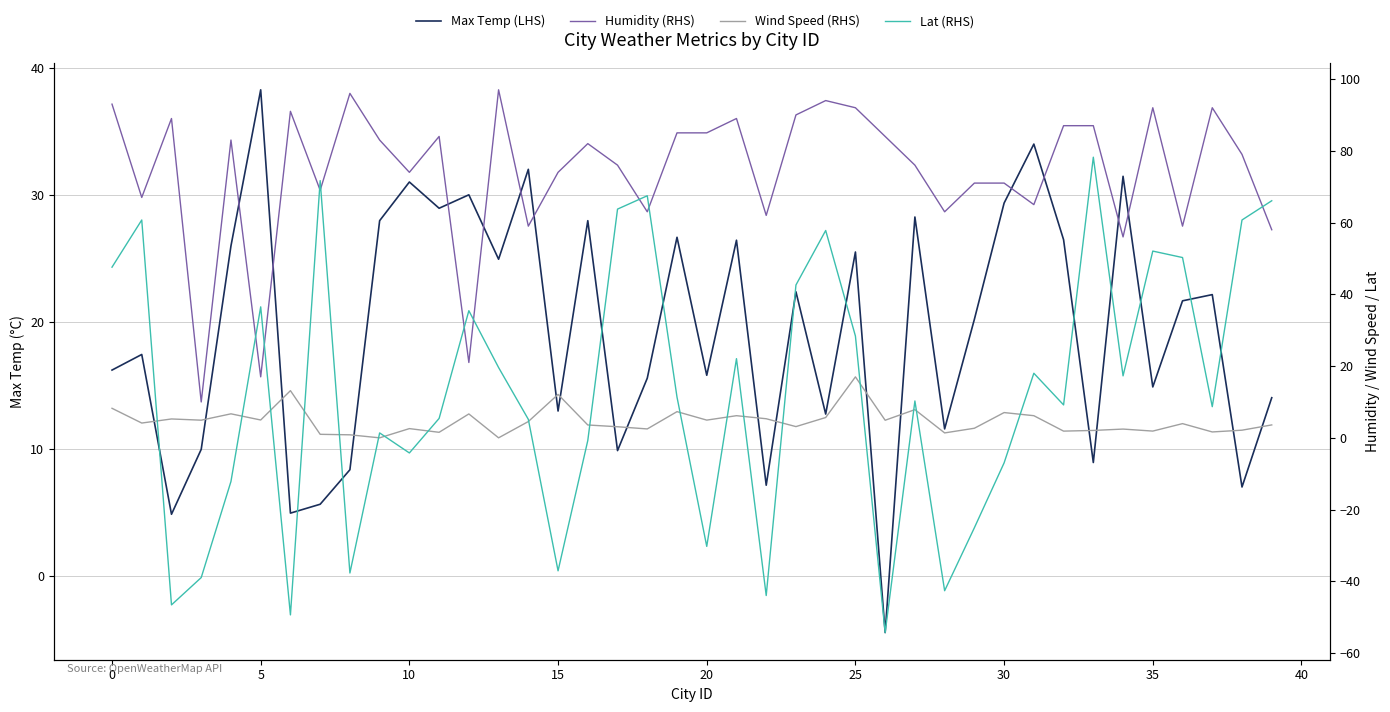

Which category has the highest value in the Lat (RHS) series?

33